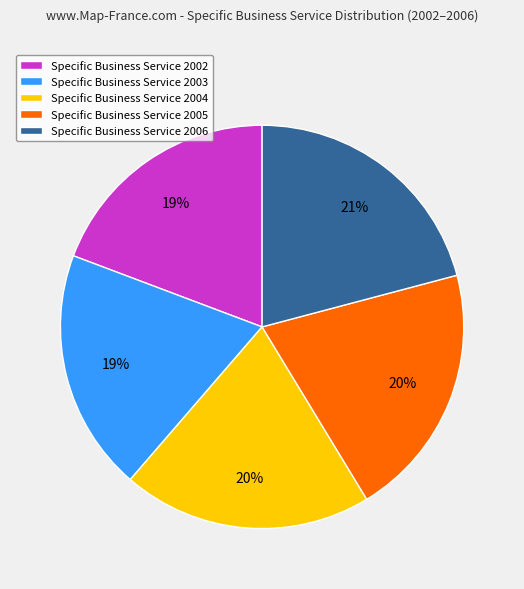

What is the ratio of the value at Specific Business Service 2005 to the value at Specific Business Service 2003?

1.1